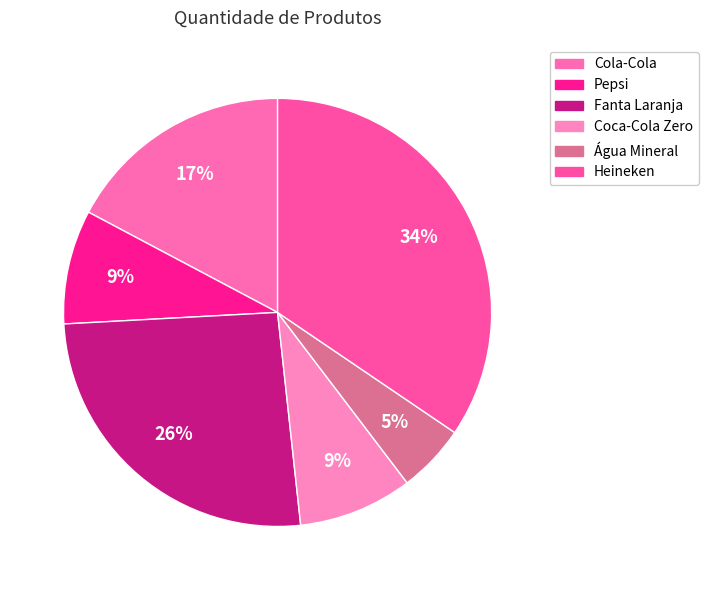

Does Fanta Laranja represent more than half of the total?

No